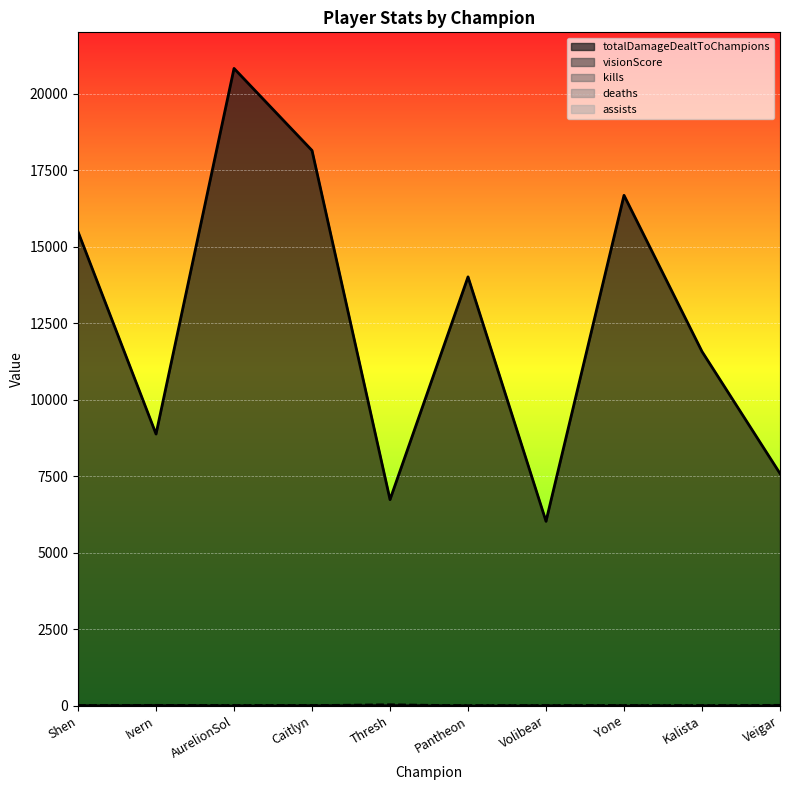

Is the value of assists at Pantheon greater than the value of deaths at Veigar?

No